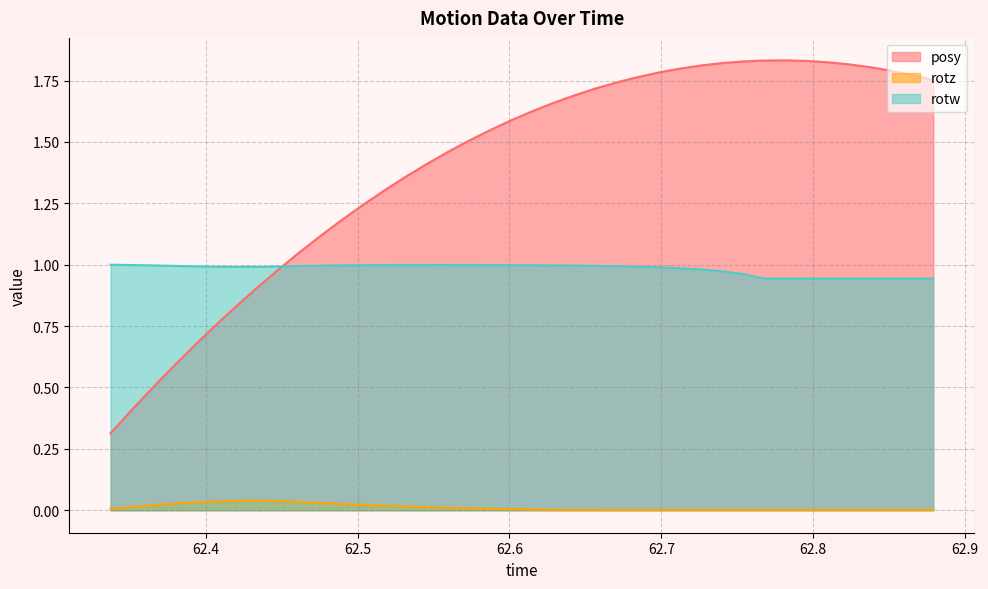

The rotz series shows 0.0 at 62.76776. True or false?

True